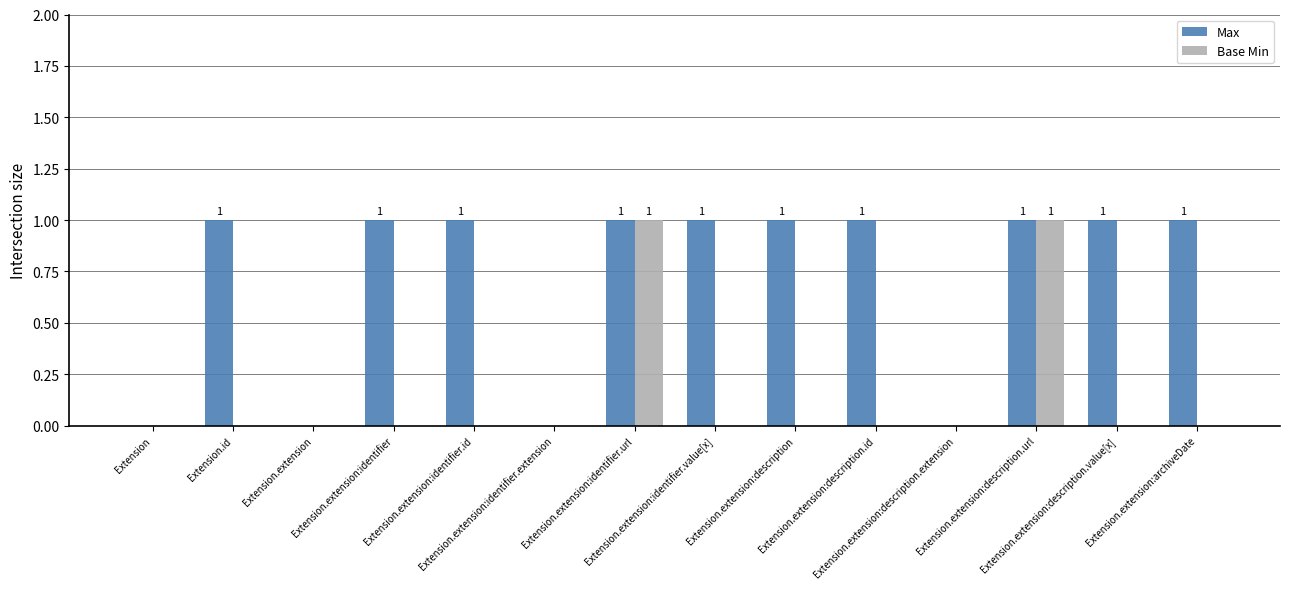

Which series has the largest total across all categories?

Max